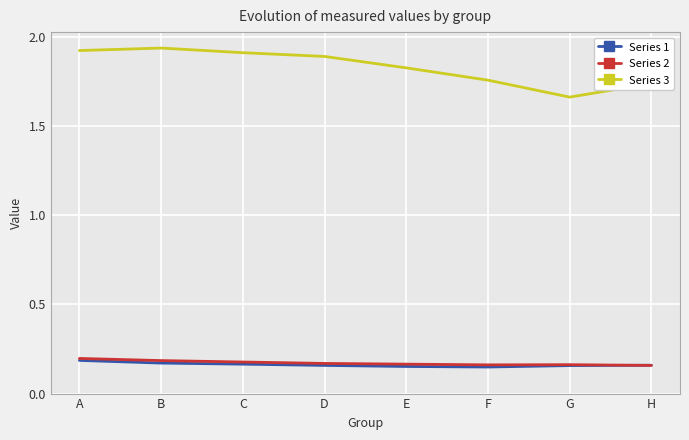

Does the chart display data point markers on the line(s)?

No